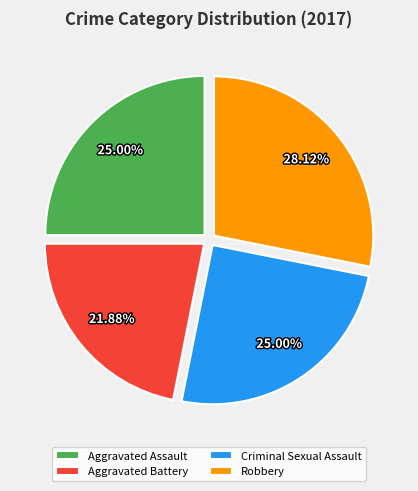

What percentage is the Aggravated Assault slice, to the nearest percent?

25%